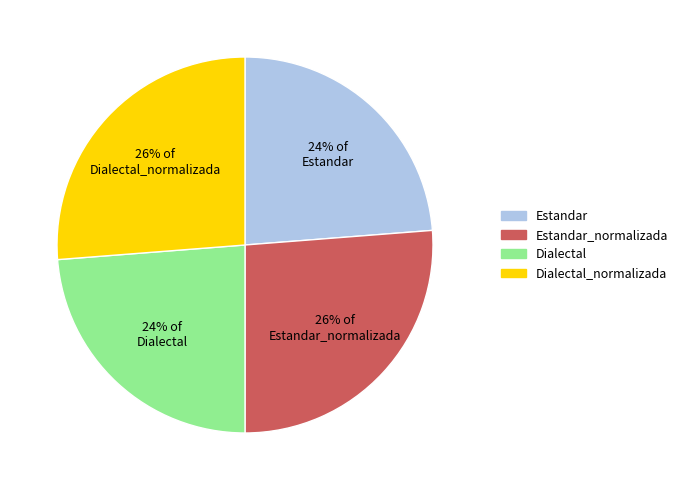

To the nearest percent, what is the difference between the largest and smallest slice percentages?

2%